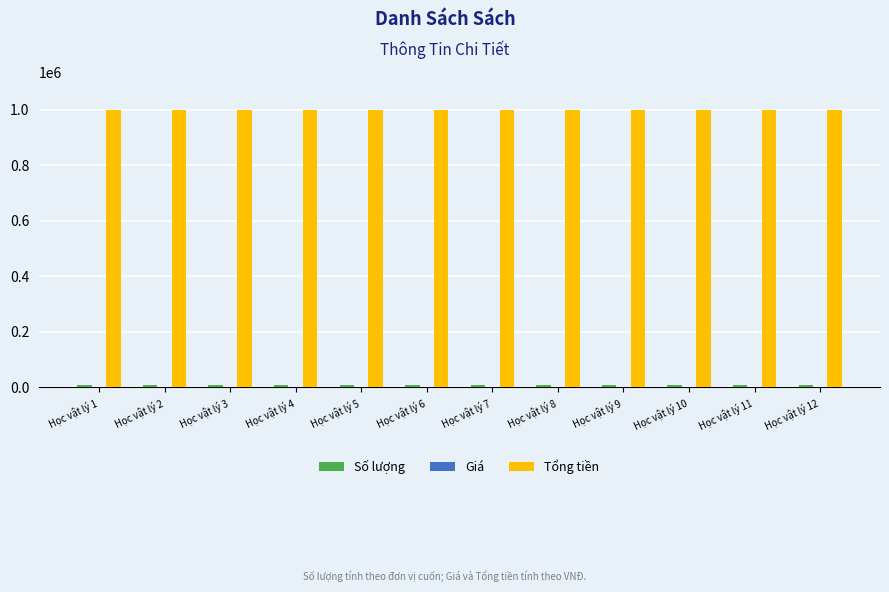

What is the approximate value of Tổng tiền at Học vật lý 6?

1000000